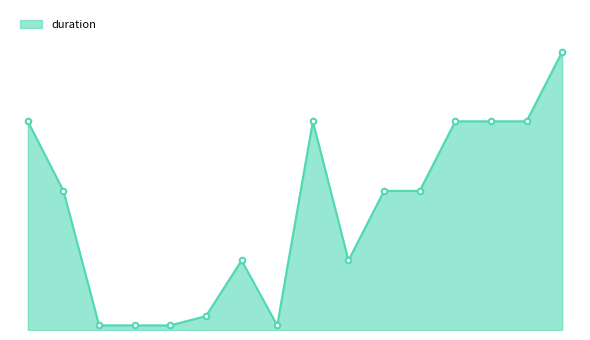

How many interior local valleys (lower than both neighbors) does the data have?

2